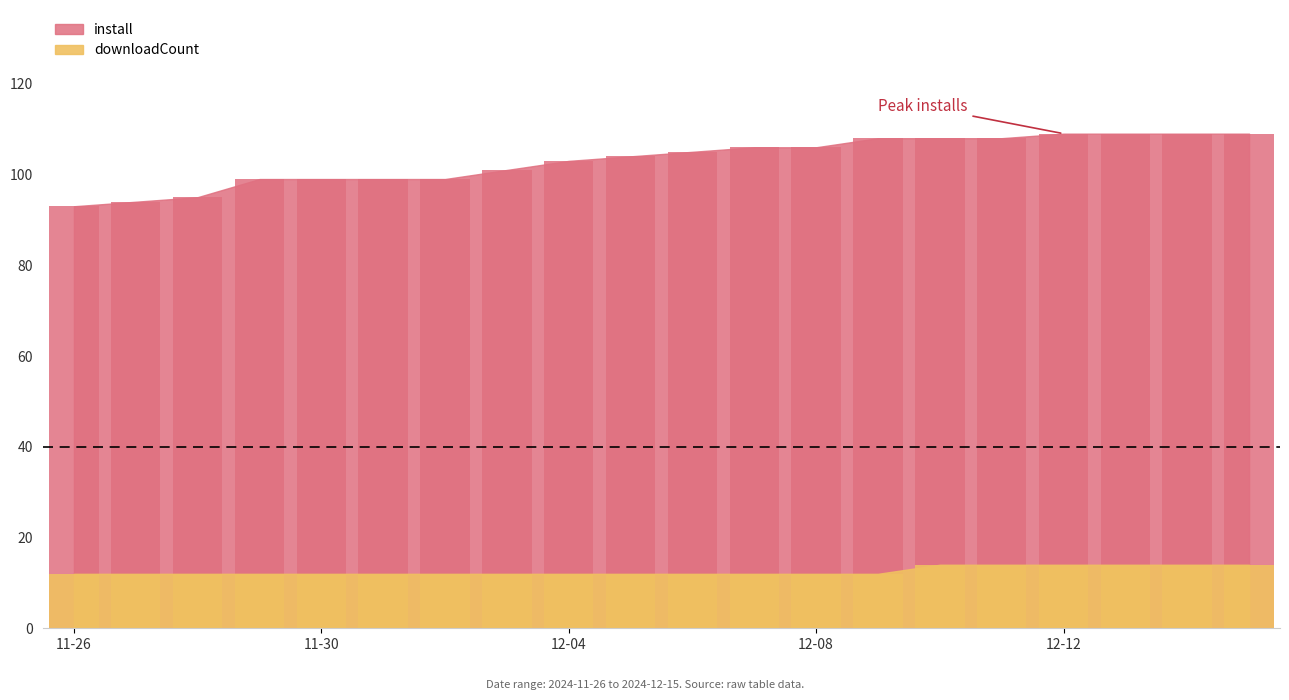

At 2024-12-07, list the series in order from smallest to largest.

downloadCount, install